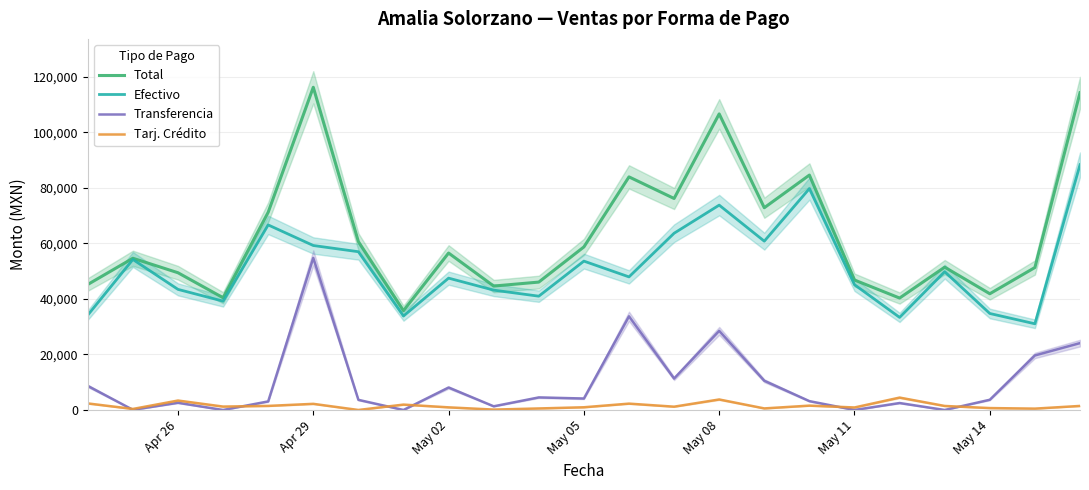

What is the value of the Tarj. Crédito point at the 23rd from the left?

1456.6